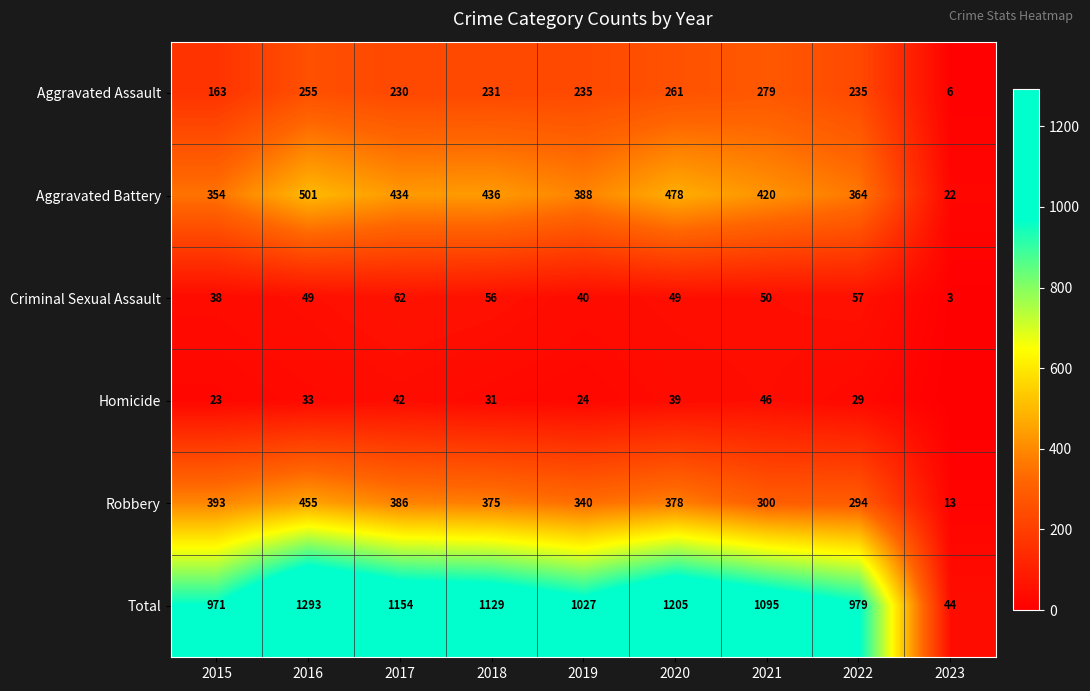

What is the sum of the Total values at 2016 and 2015?

2264